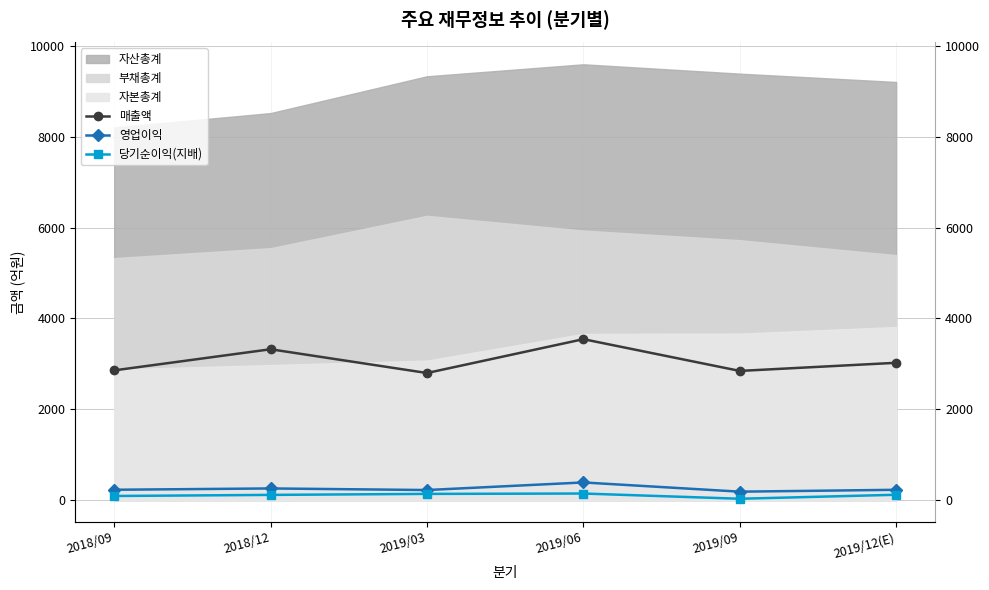

The value of 영업이익 at 2019/03 is 363. True or false?

False